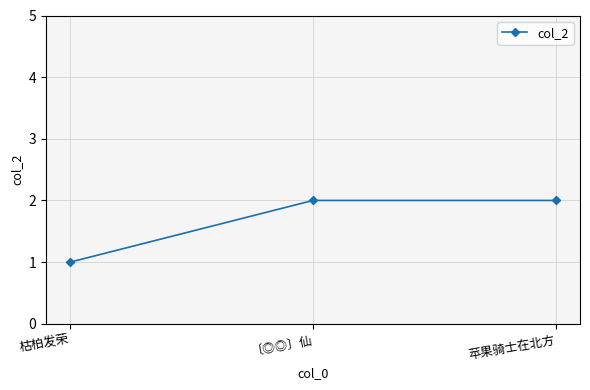

What is the difference between the maximum and minimum values?

1